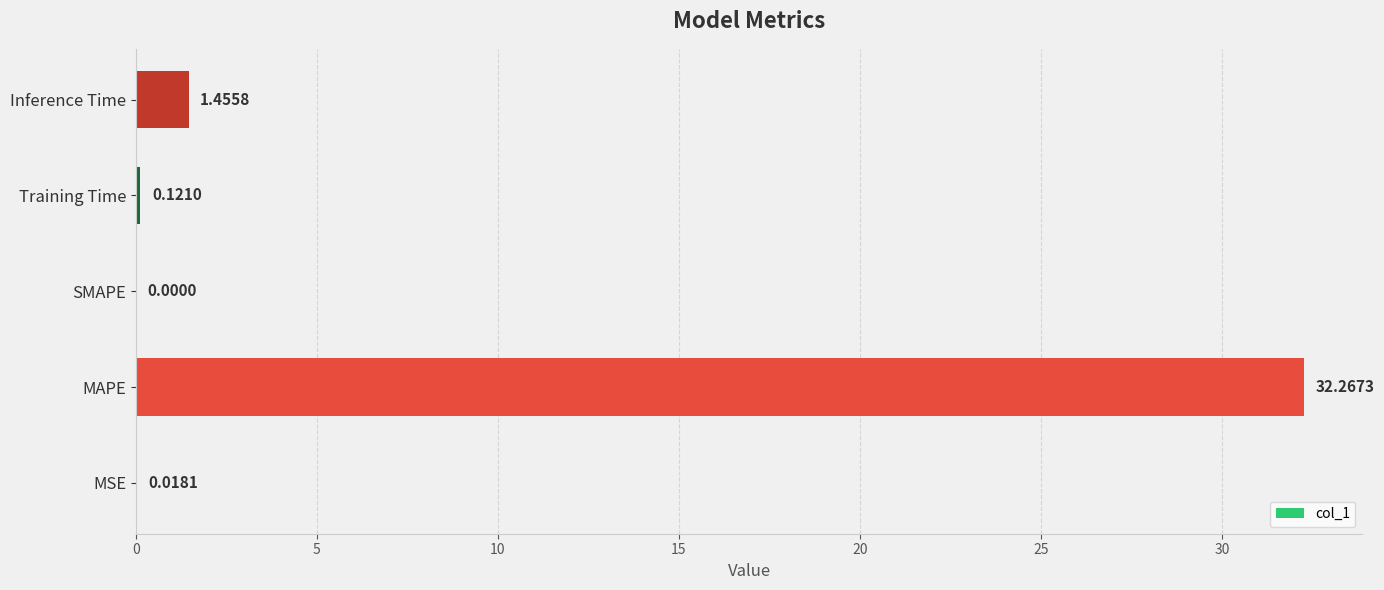

What is the sum of all values?

33.9